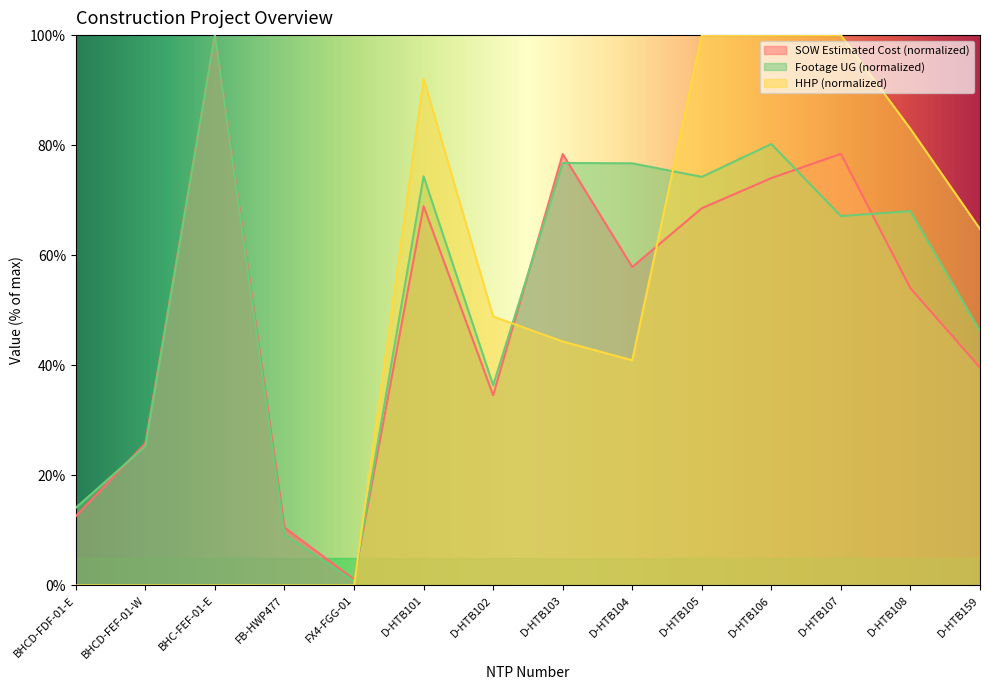

How many values in the HHP series exceed 48?

7